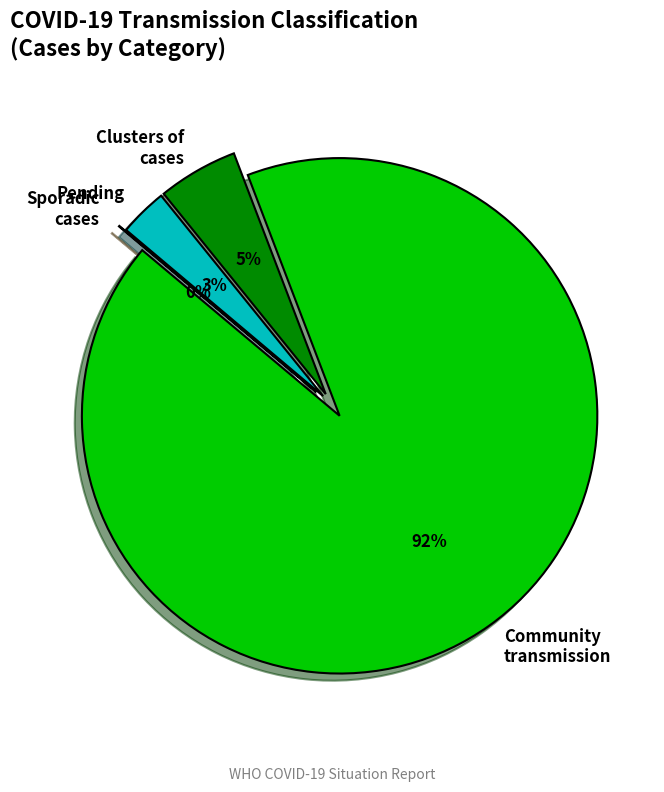

The Community transmission slice represents 99% of the pie. True or false?

False